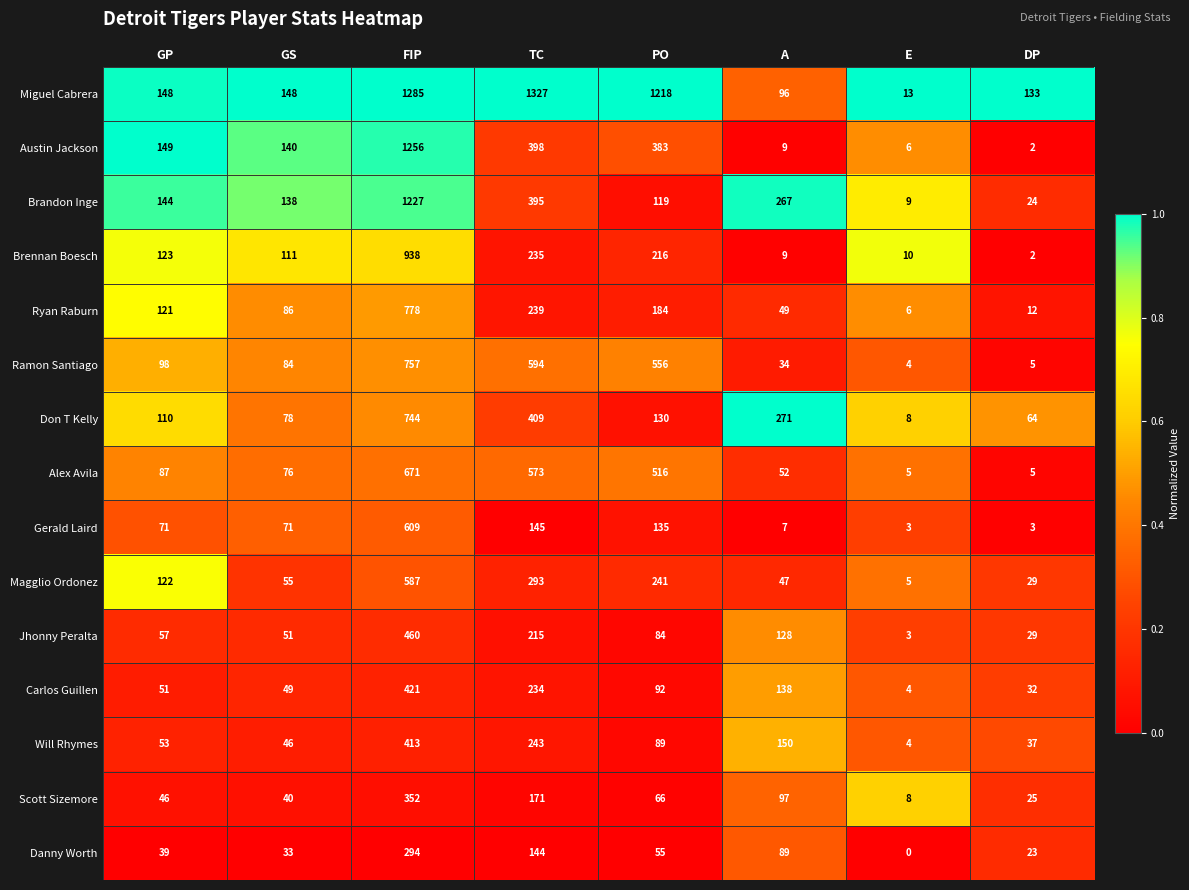

Which series has the largest total across all categories?

Miguel Cabrera